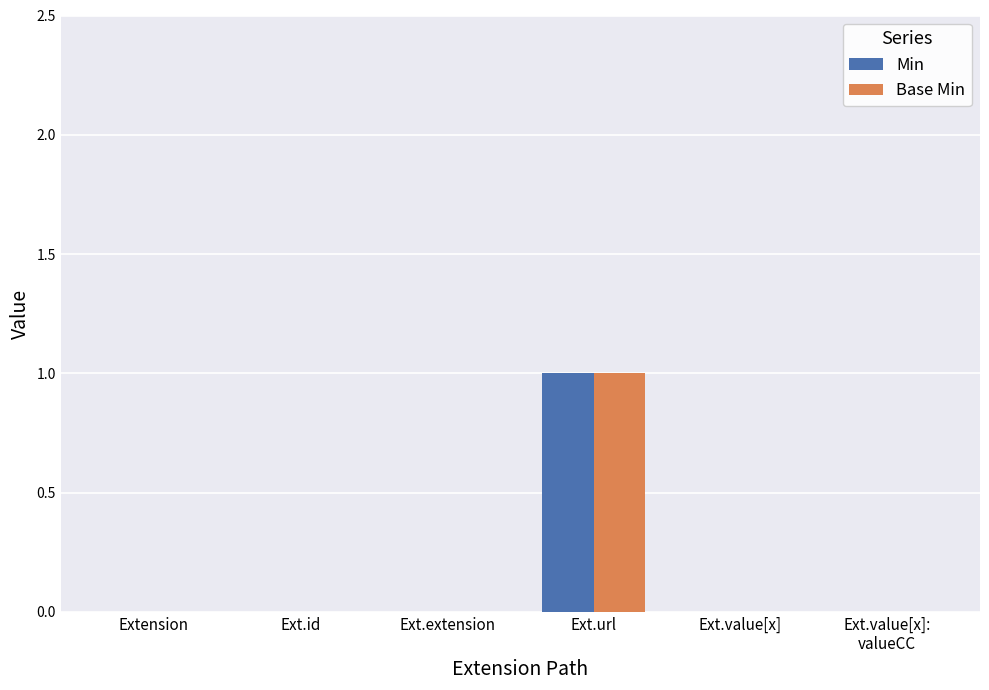

True or false: Min has a value of 1 at Ext.url.

True